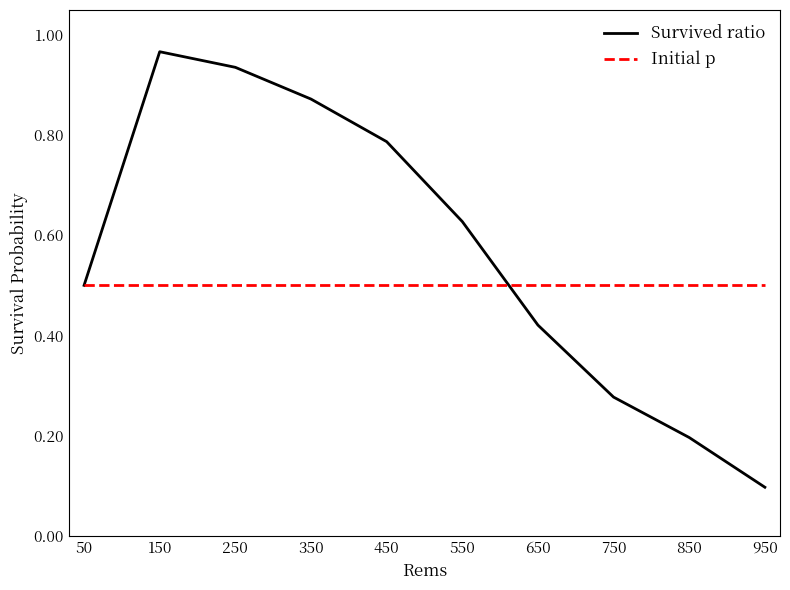

What are all the series names shown in the legend?

Survived ratio, Initial p